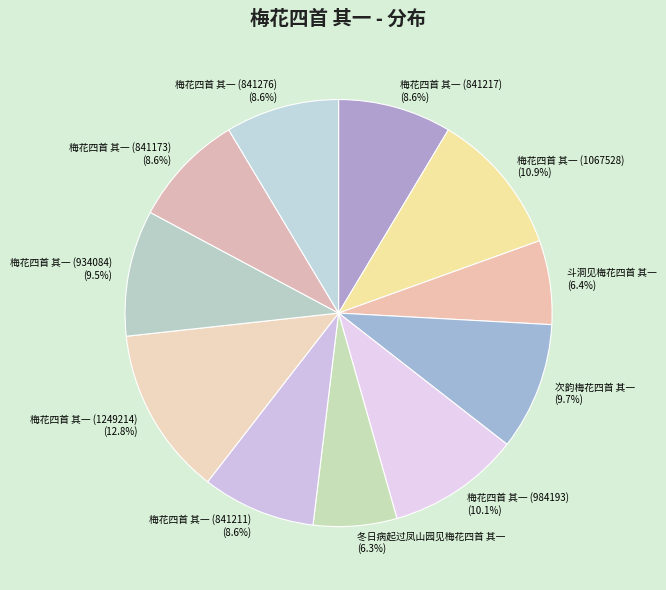

How many segments does this pie chart have?

11